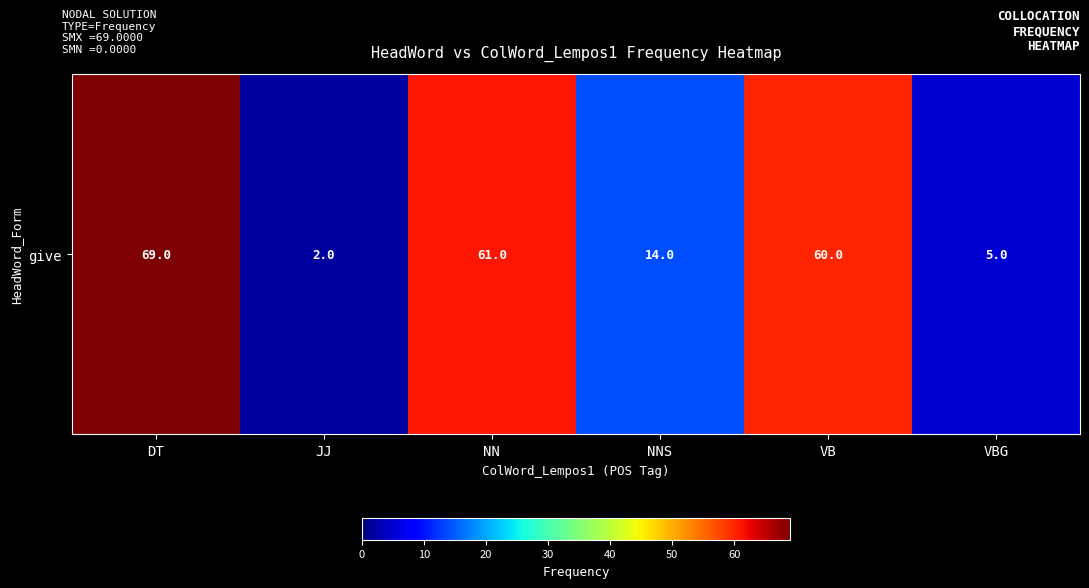

True or false: the data shows 7 at VBG.

False